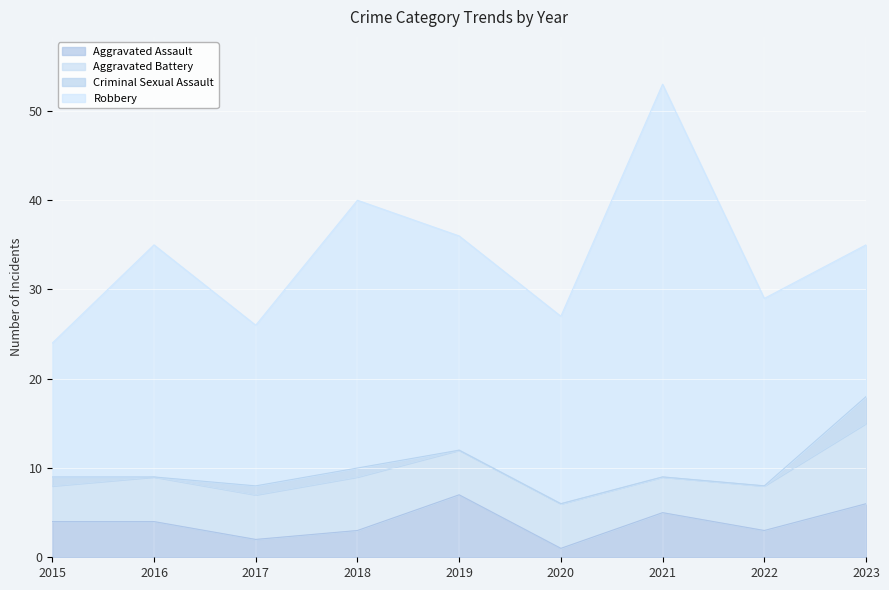

How many Aggravated Battery values are between 5 and 6?

6